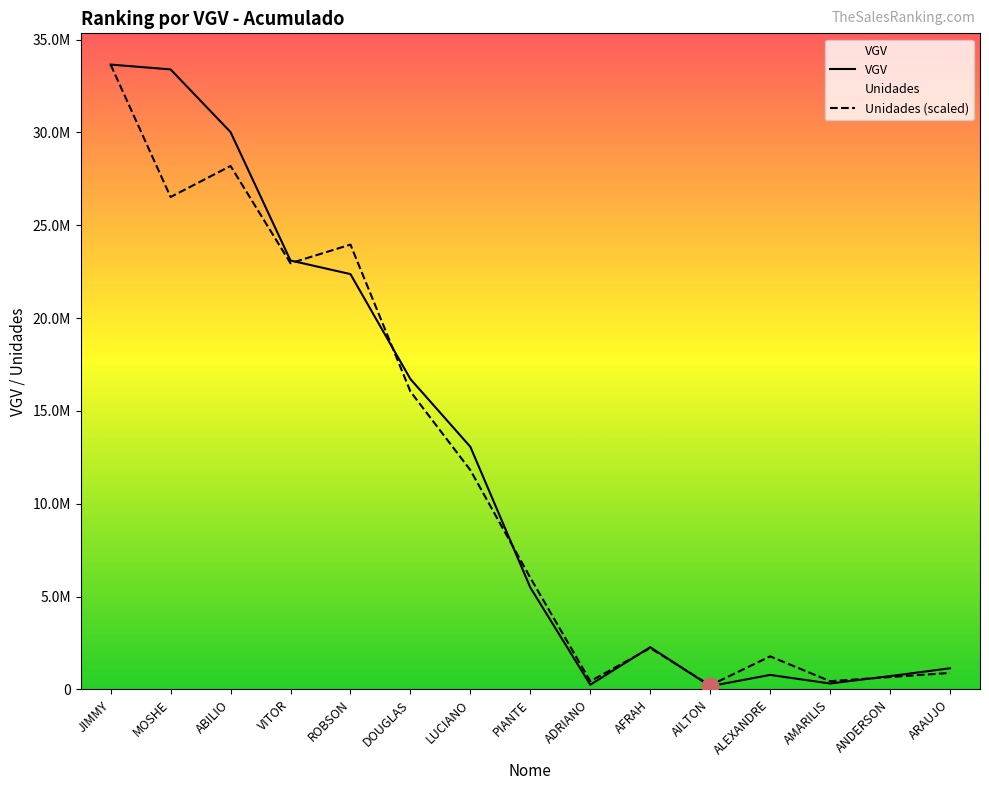

What position from the right is ADRIANO?

7